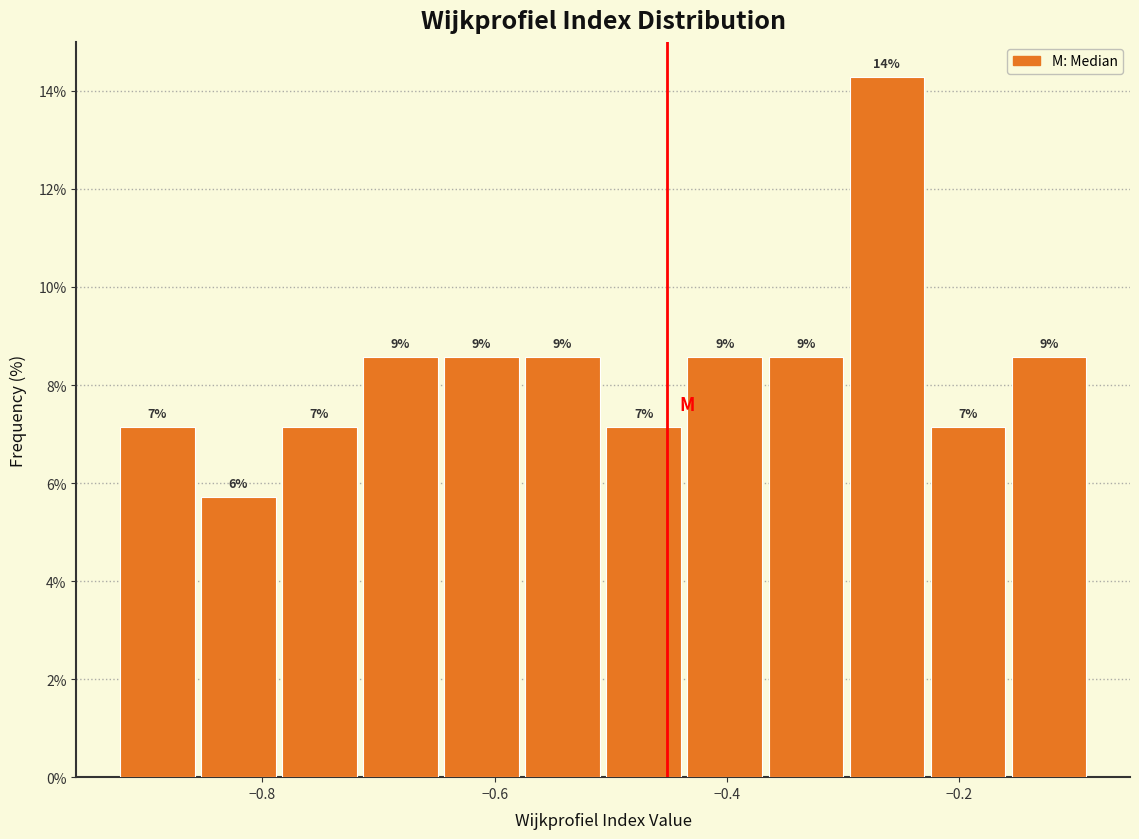

Around what value on the x-axis is the tallest bar? Give the approximate position of its centre, as read against the axis.

-0.26